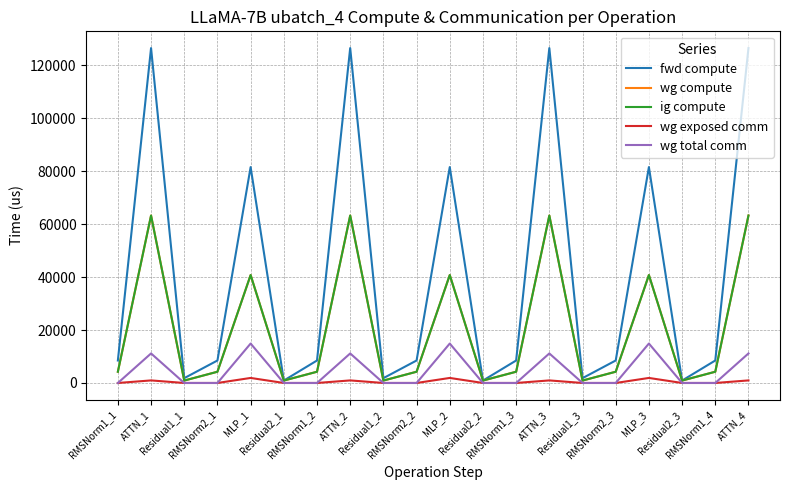

What is the value of the fwd compute point at the 7th from the left?

8495.1